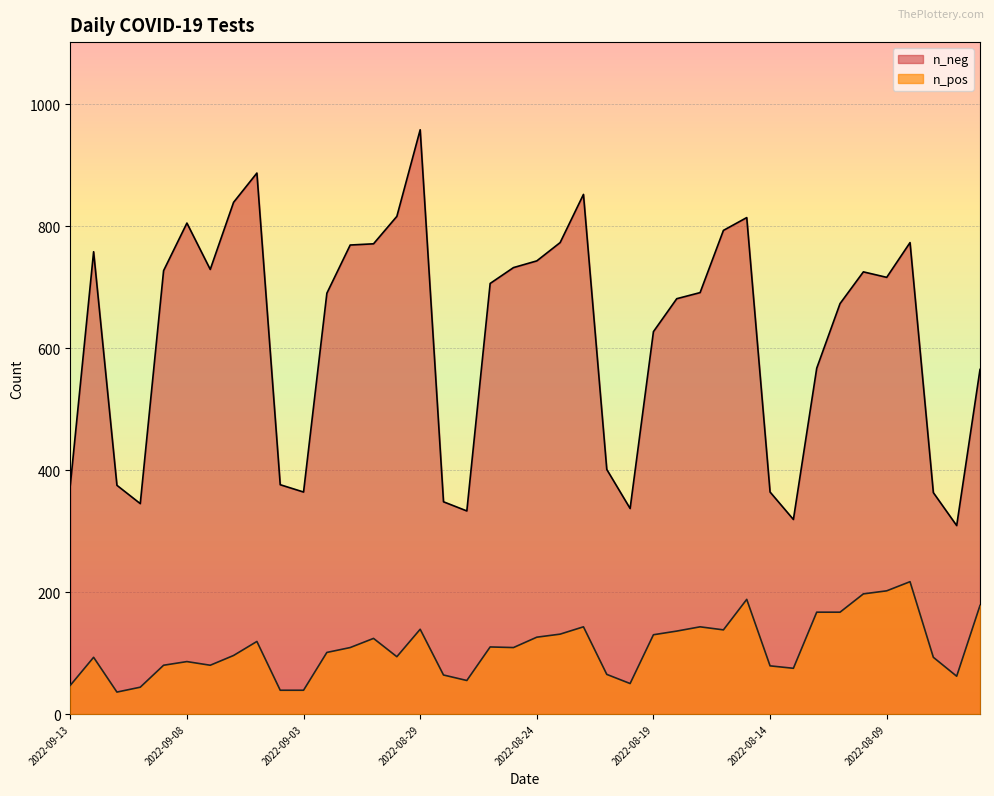

How many values in the n_pos series are below 109?

20